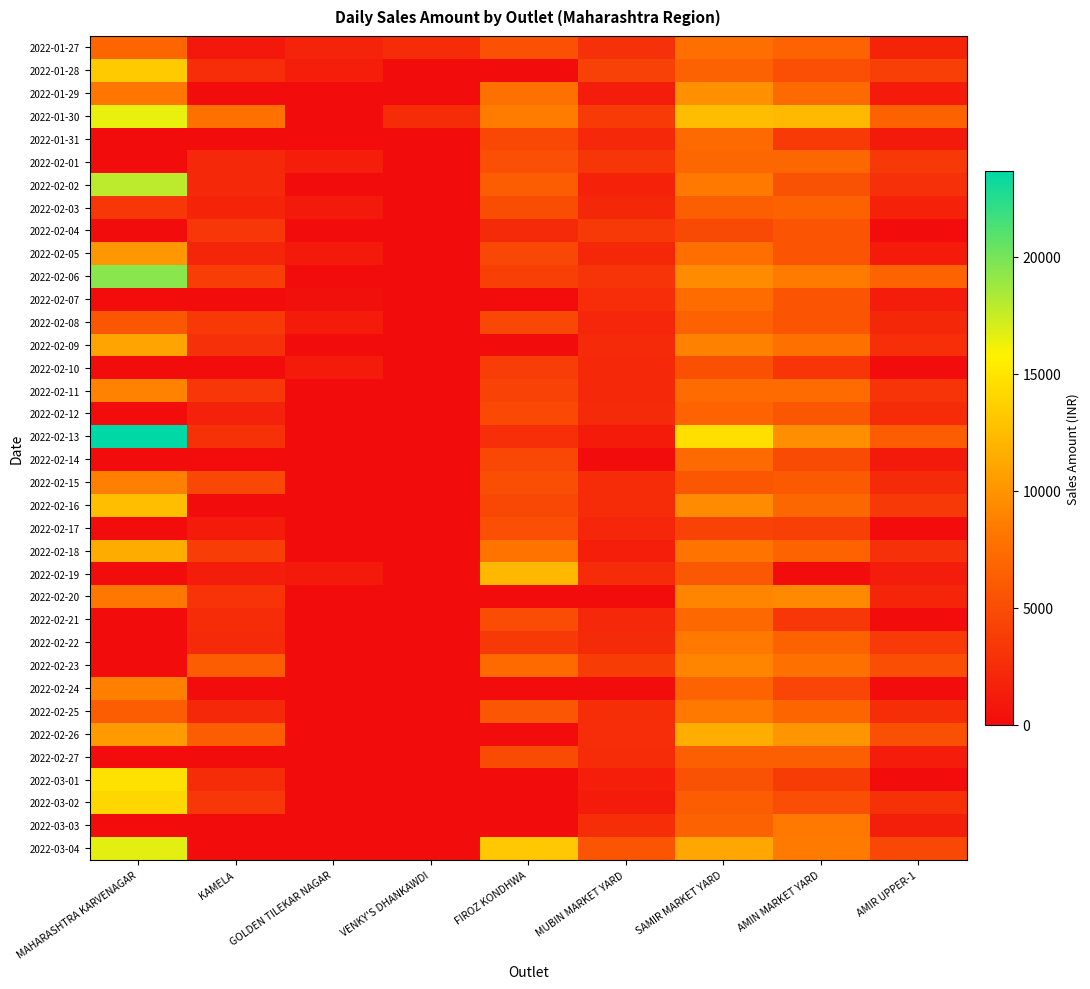

What is the spread (max minus min) of values at AMIN MARKET YARD?

12289.2